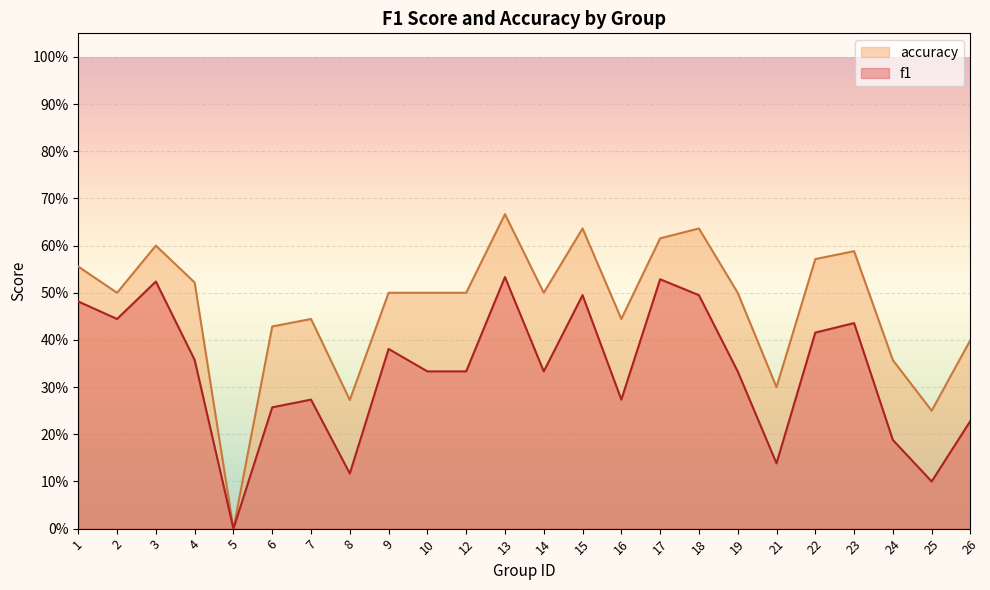

Which series changed the most between 7 and 26?

f1